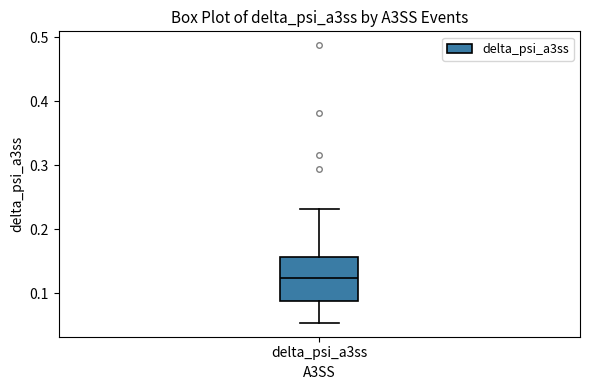

Transcribe this box plot: give where the median line is, the range the box spans, and where the two whiskers end, as read against the y-axis. The values are not printed on the chart, so give them approximately, as read against the axis.

median 0.12, box 0.09 to 0.16, whiskers 0.05 to 0.23